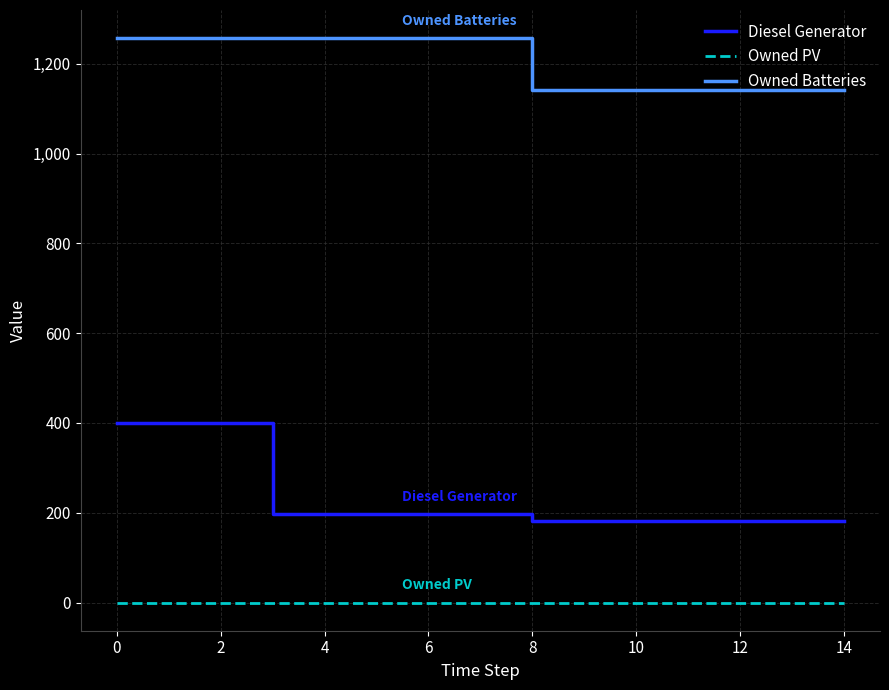

What is the greatest value displayed?

1257